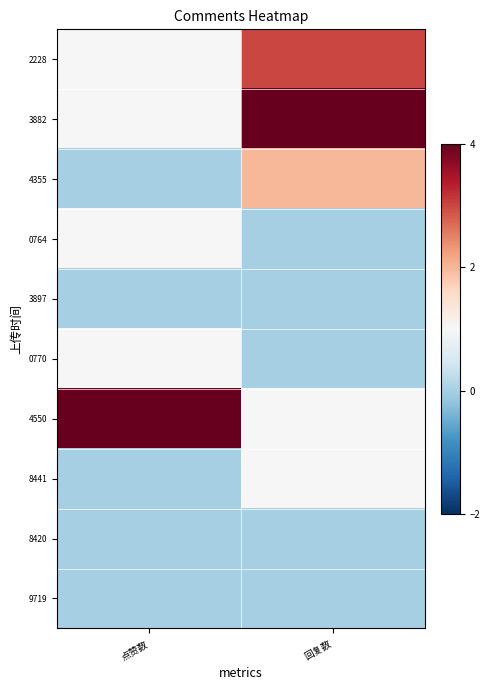

Which series has the largest total across all categories?

3882